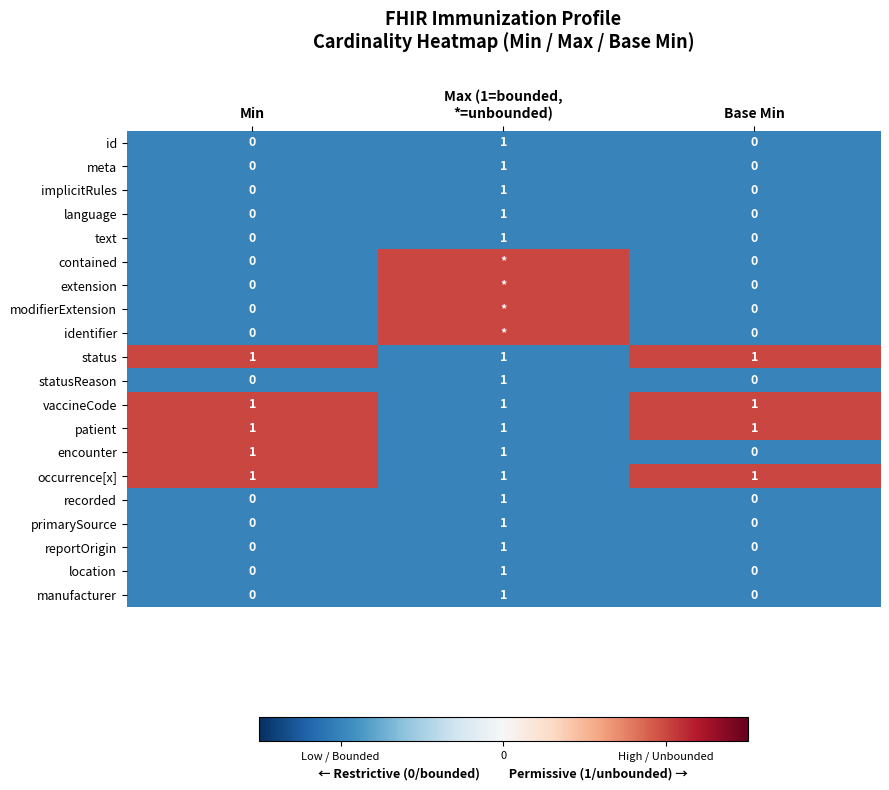

True or false: id has a value of 0 at Min.

True